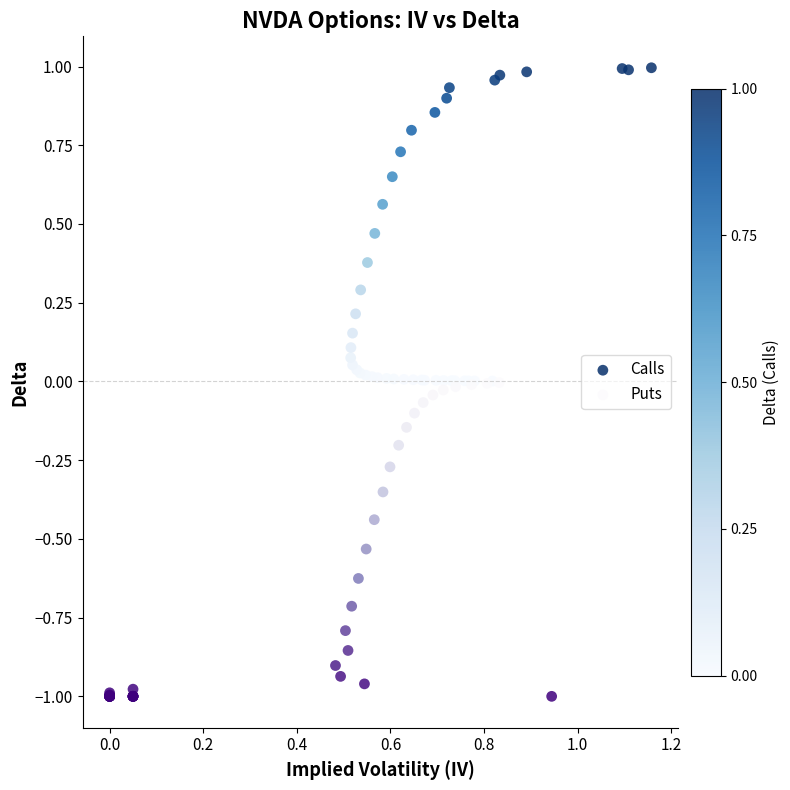

Which series contains the lowest Y value?

Puts